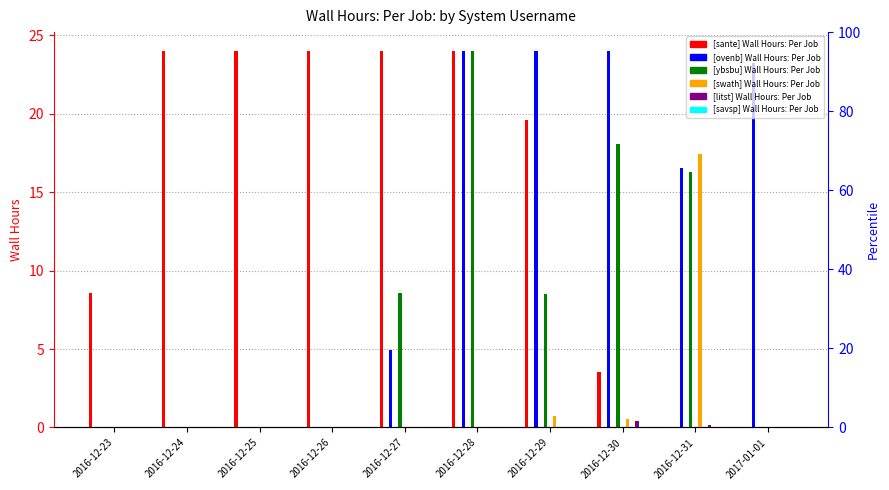

What is the label of the 7th bar from the right?

2016-12-26